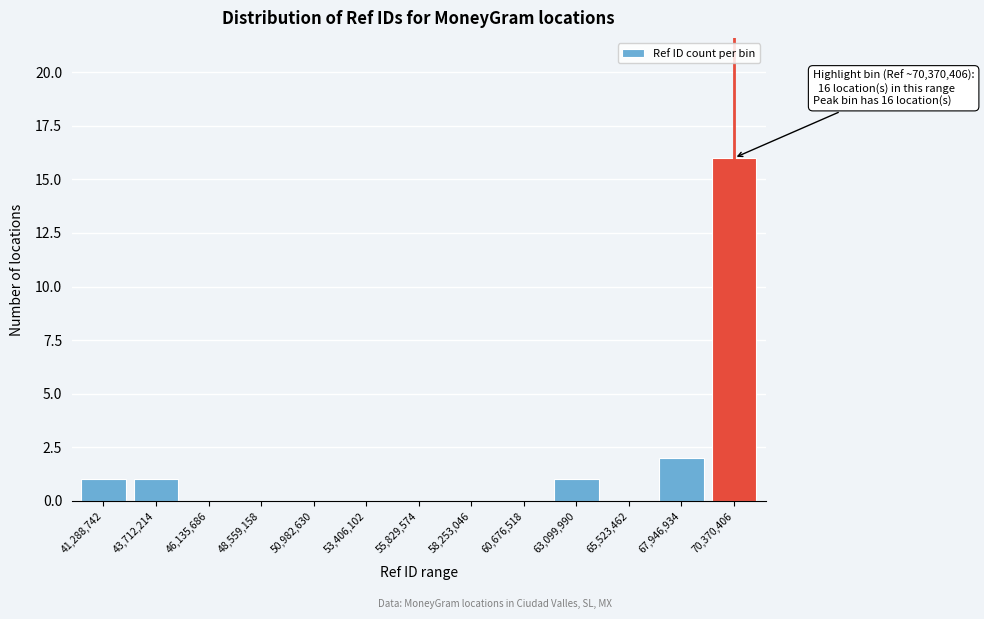

Reading left to right, list all the values displayed in this chart.

41,288,742=1	43,712,214=1	46,135,686=0	48,559,158=0	50,982,630=0	53,406,102=0	55,829,574=0	58,253,046=0	60,676,518=0	63,099,990=1	65,523,462=0	67,946,934=2	70,370,406=16